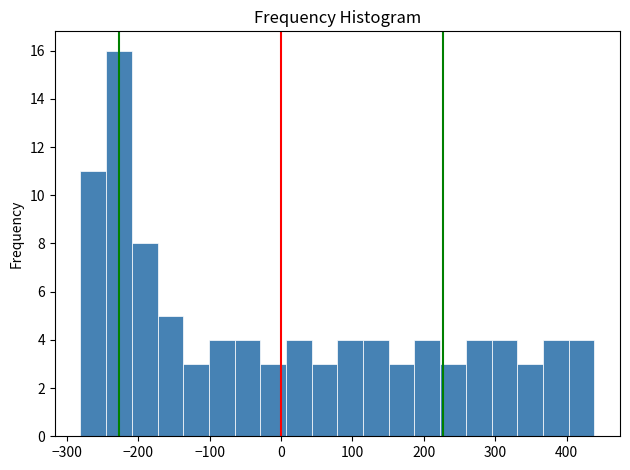

Read against the x-axis, roughly where is the centre of the tallest bar?

-230